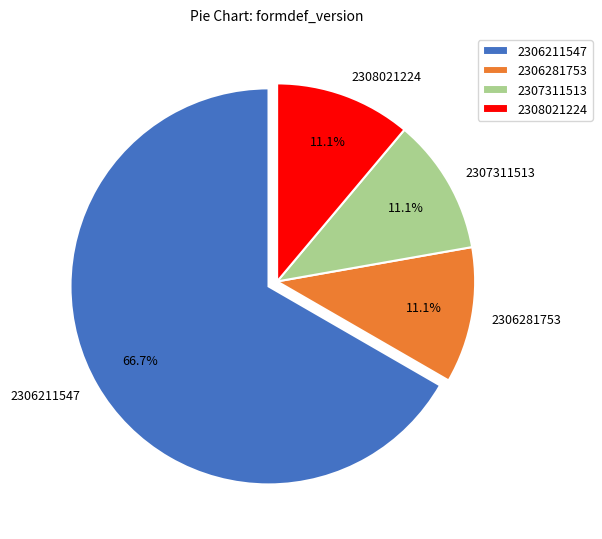

Which slice is the largest?

2306211547